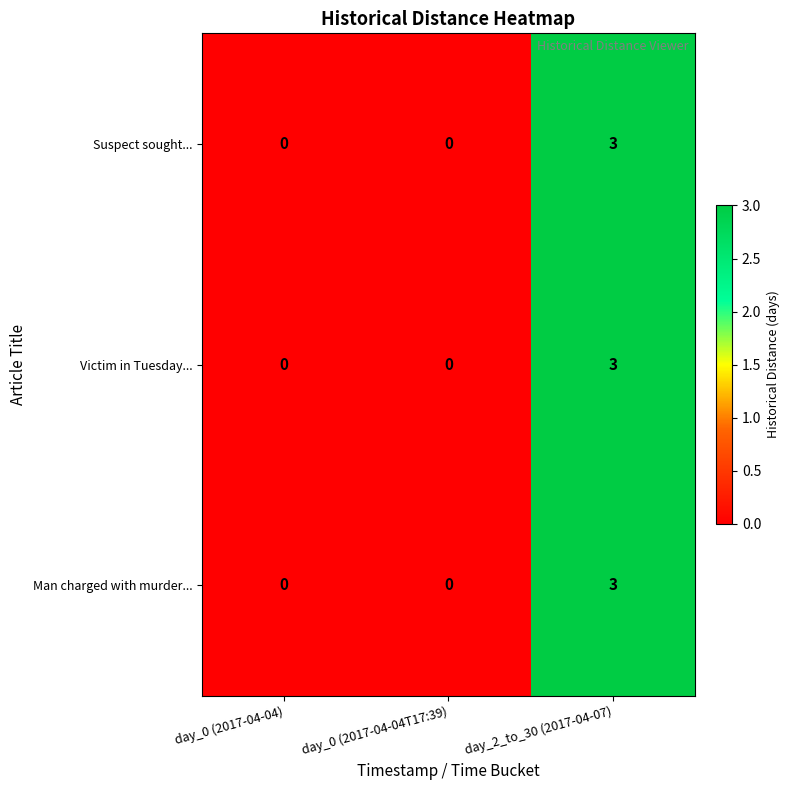

Is it true that Victim in Tuesday... equals 0 at day_0 (2017-04-04)?

True